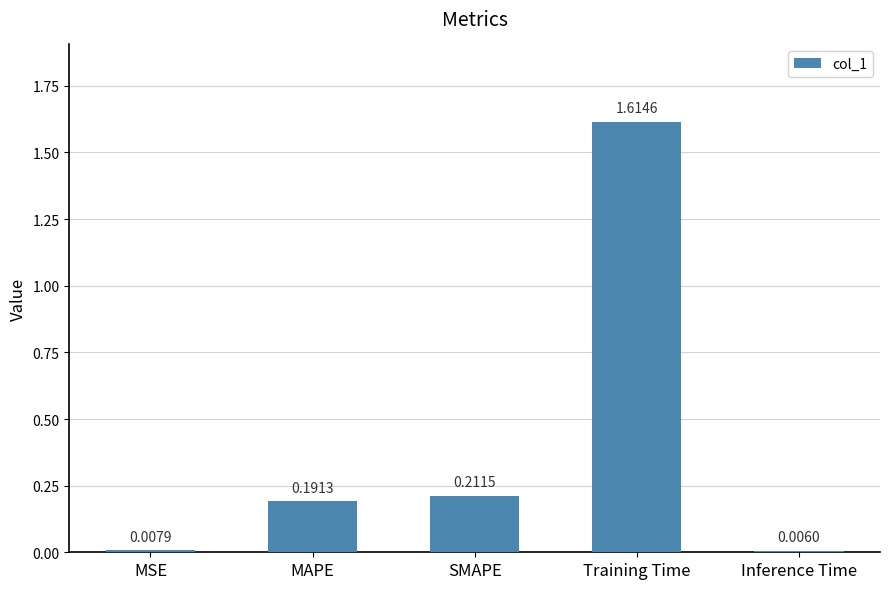

What is the change in value from Training Time to Inference Time?

-1.6